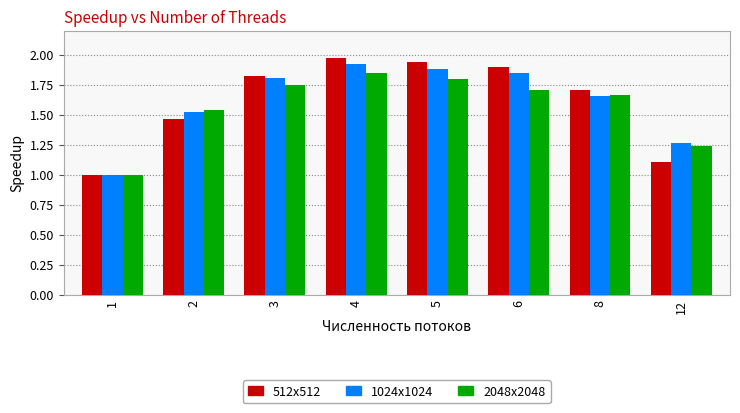

Which category has the lowest value in the 1024x1024 series?

1